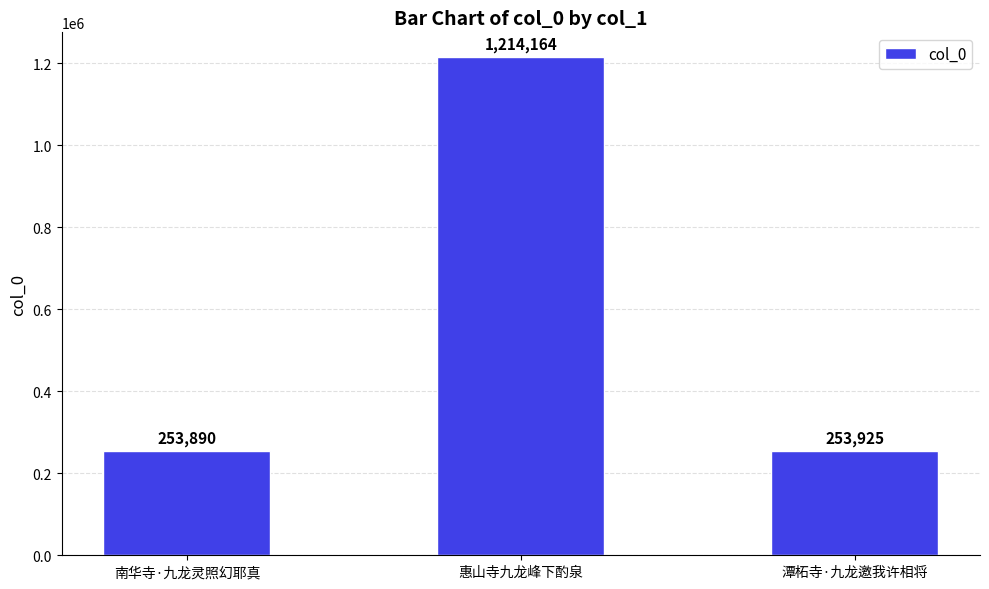

What is the change in value from 惠山寺九龙峰下酌泉 to 潭柘寺·九龙邀我许相将?

-960239